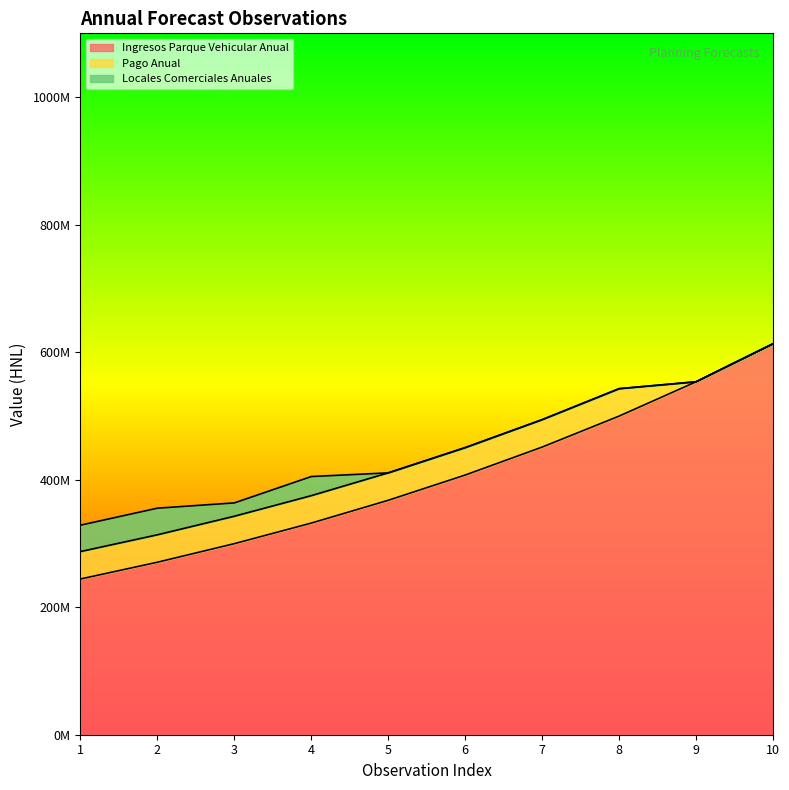

Does the chart display data point markers on the line(s)?

No